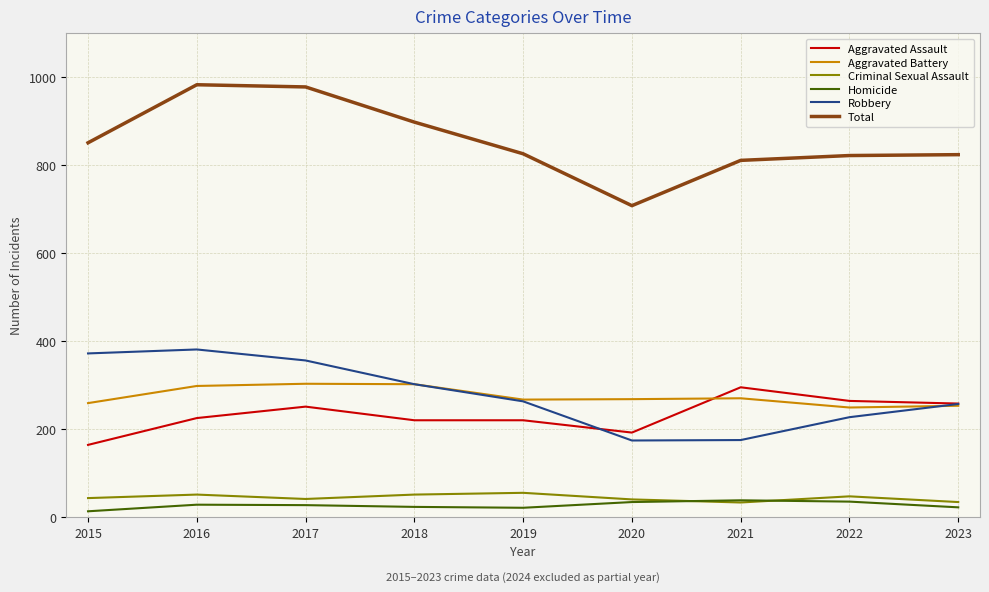

What is the difference between the highest and lowest values at 2017?

951